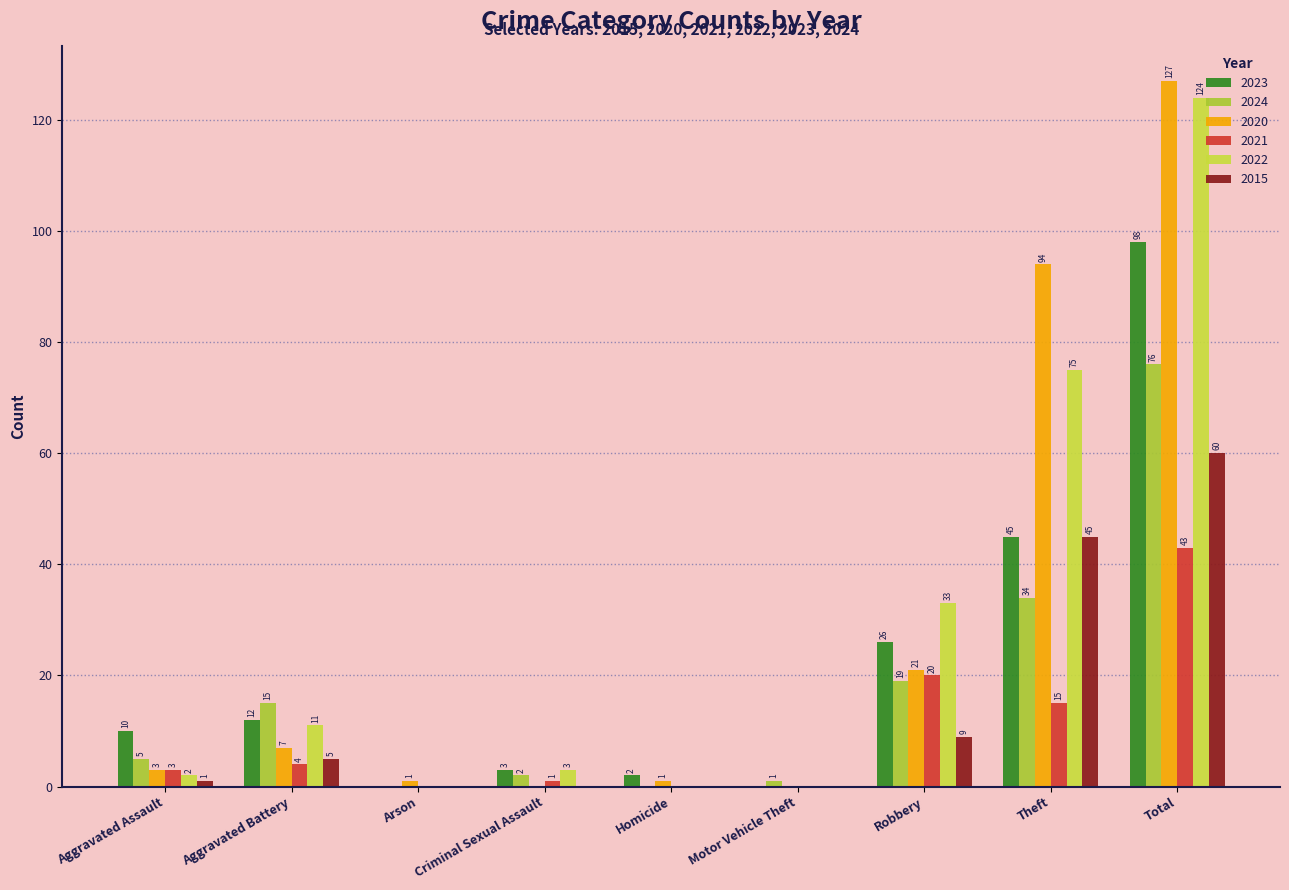

Reading left to right, transcribe all the data shown in this chart.

2023: 10	12	0	3	2	0	26	45	98
2024: 5	15	0	2	0	1	19	34	76
2020: 3	7	1	0	1	0	21	94	127
2021: 3	4	0	1	0	0	20	15	43
2022: 2	11	0	3	0	0	33	75	124
2015: 1	5	0	0	0	0	9	45	60